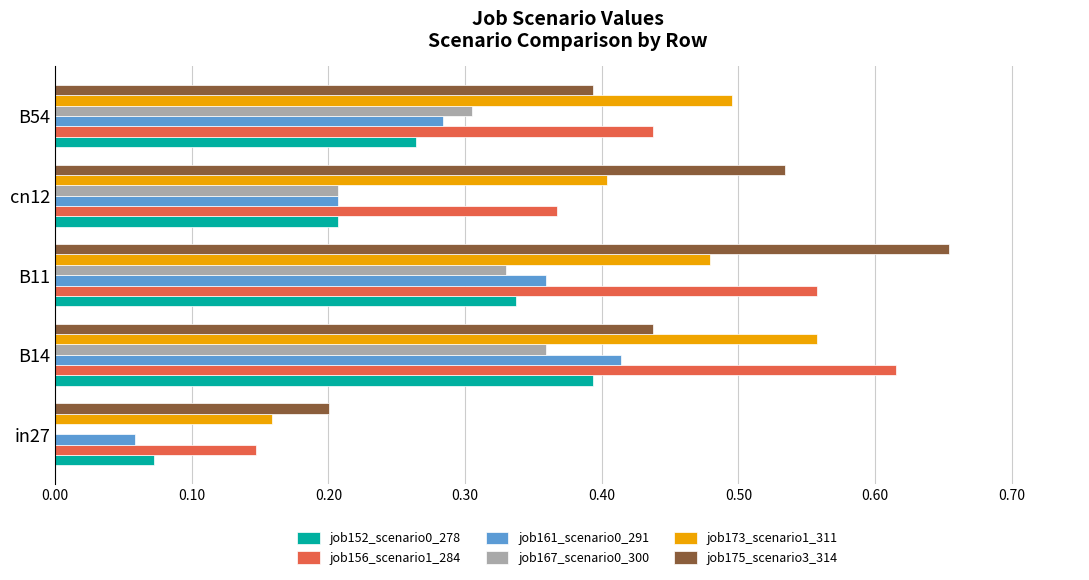

True or false: job175_scenario3_314 has a value of 0.2 at B54.

False